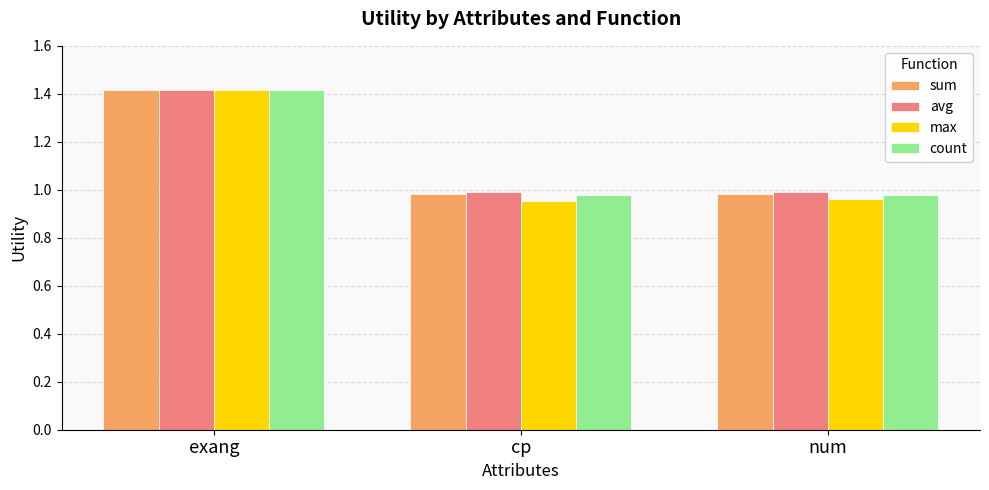

How many groups of bars are there?

3